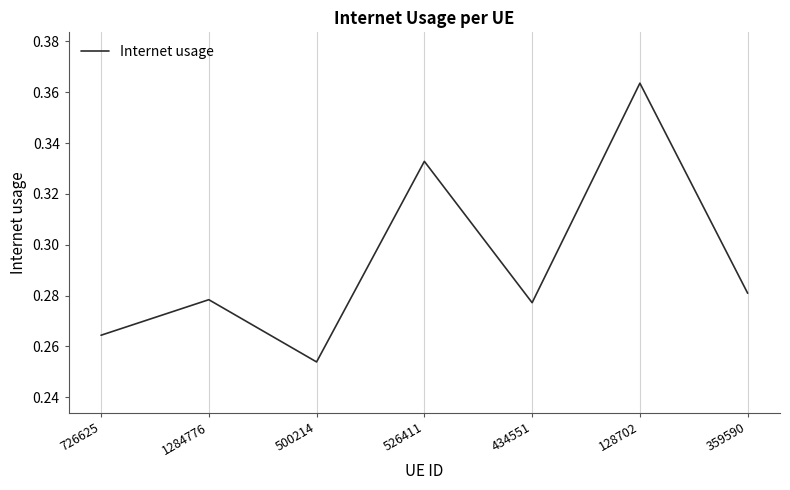

The chart shows a value of 0.5 at 128702. True or false?

False